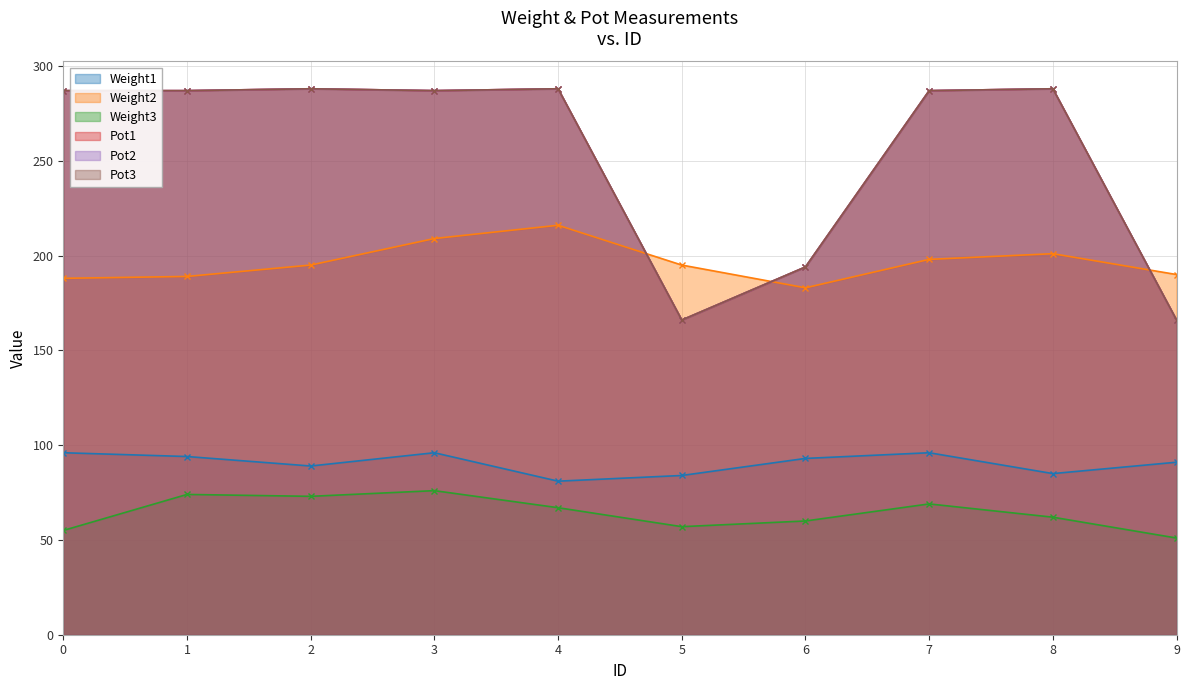

Reading left to right, transcribe all the data shown in this chart.

Weight1: 0=96	1=94	2=89	3=96	4=81	5=84	6=93	7=96	8=85	9=91
Weight2: 0=188	1=189	2=195	3=209	4=216	5=195	6=183	7=198	8=201	9=190
Weight3: 0=55	1=74	2=73	3=76	4=67	5=57	6=60	7=69	8=62	9=51
Pot1: 0=287	1=287	2=288	3=287	4=288	5=166	6=194	7=287	8=288	9=166
Pot2: 0=287	1=287	2=288	3=287	4=288	5=166	6=194	7=287	8=288	9=166
Pot3: 0=287	1=287	2=288	3=287	4=288	5=166	6=194	7=287	8=288	9=166